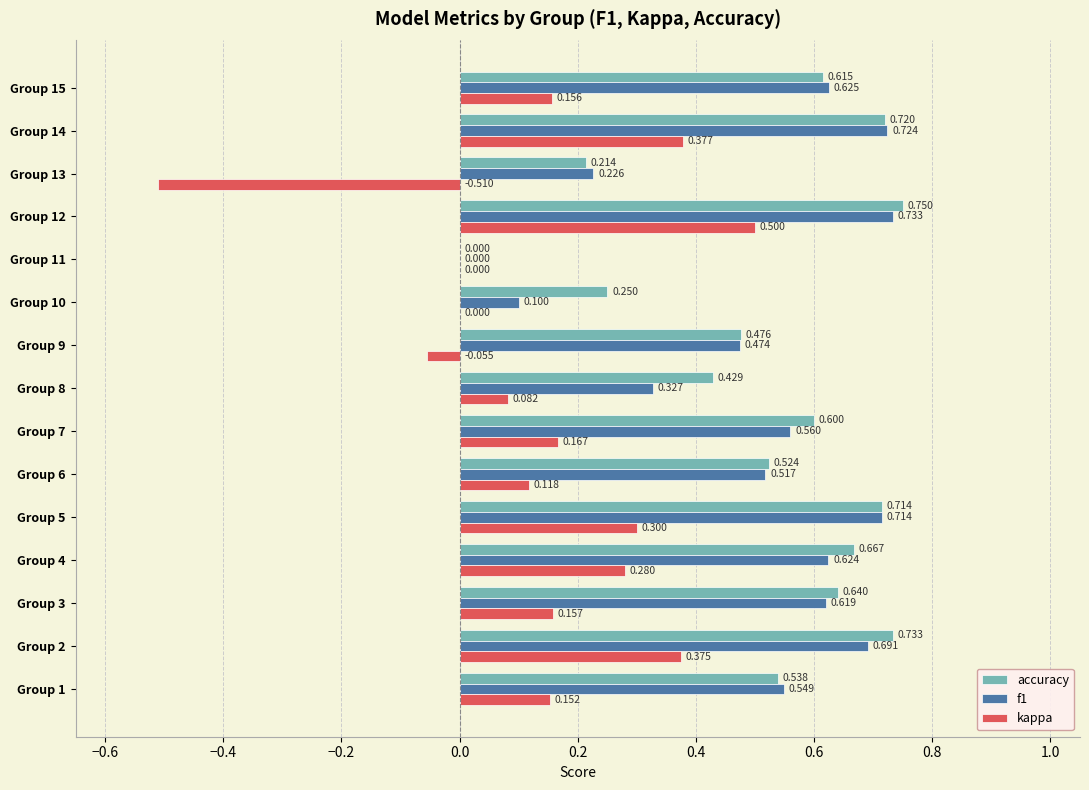

Is the value of kappa at Group 11 greater than the value of accuracy at Group 6?

No